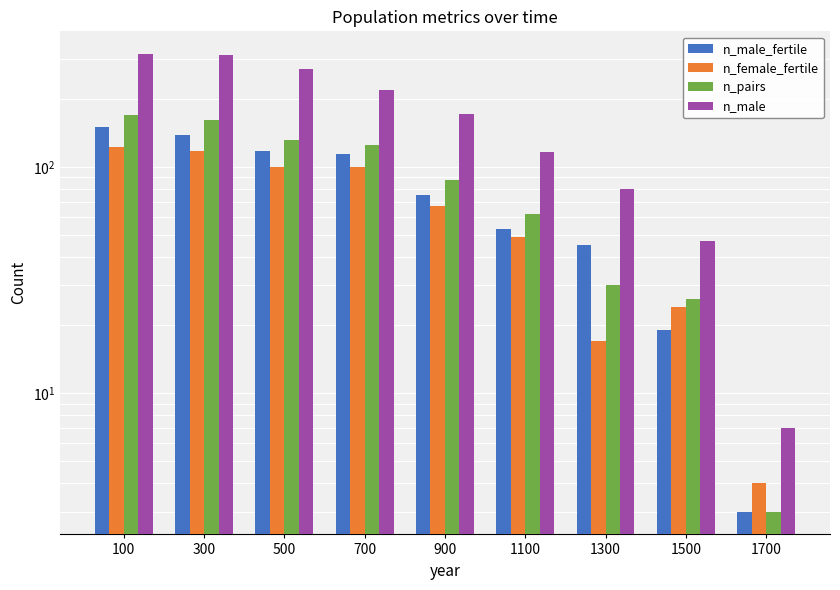

What value does the n_female_fertile series have at 700, to the nearest 10?

100